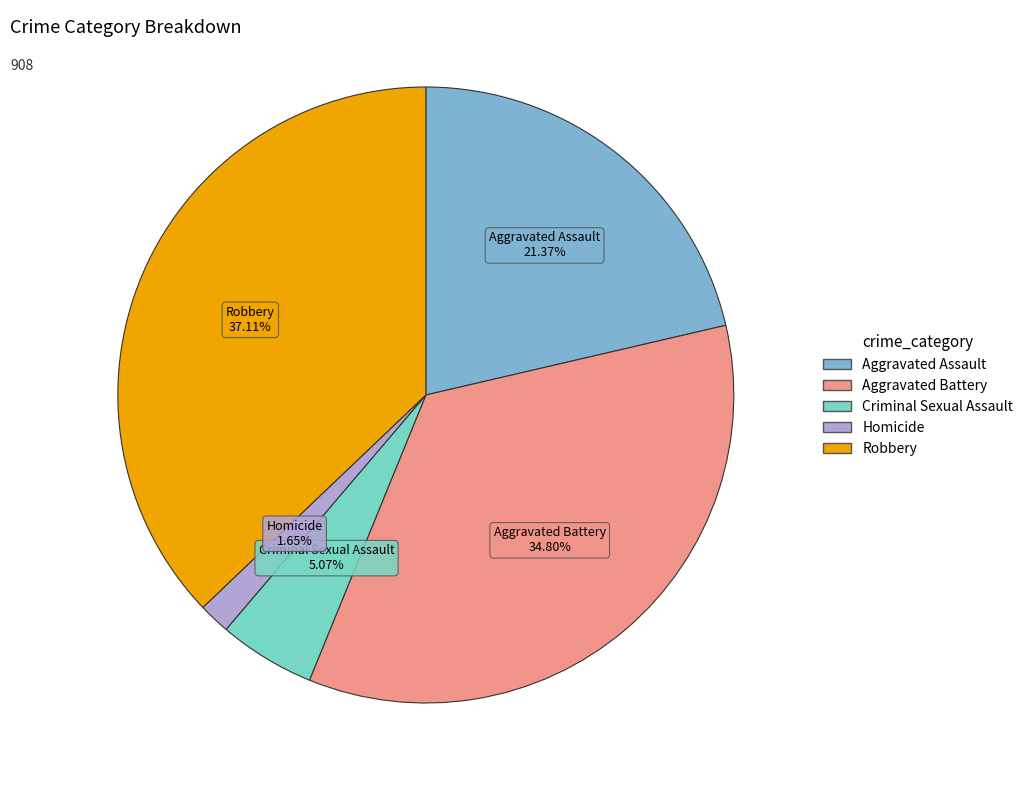

Which category has the smallest portion of the pie?

Homicide